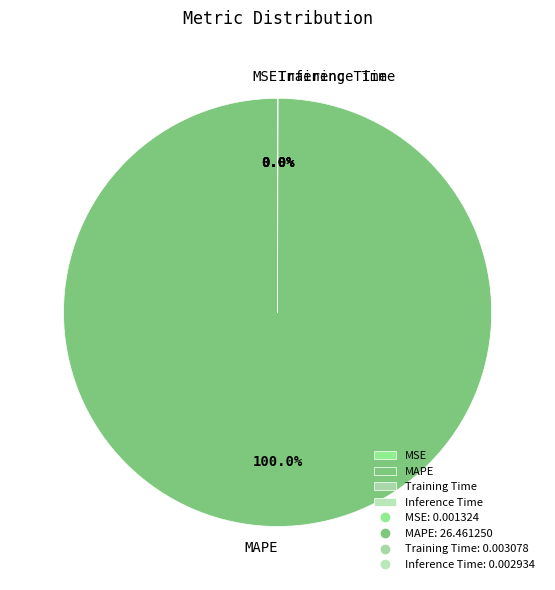

What is the largest slice in the pie chart?

MAPE